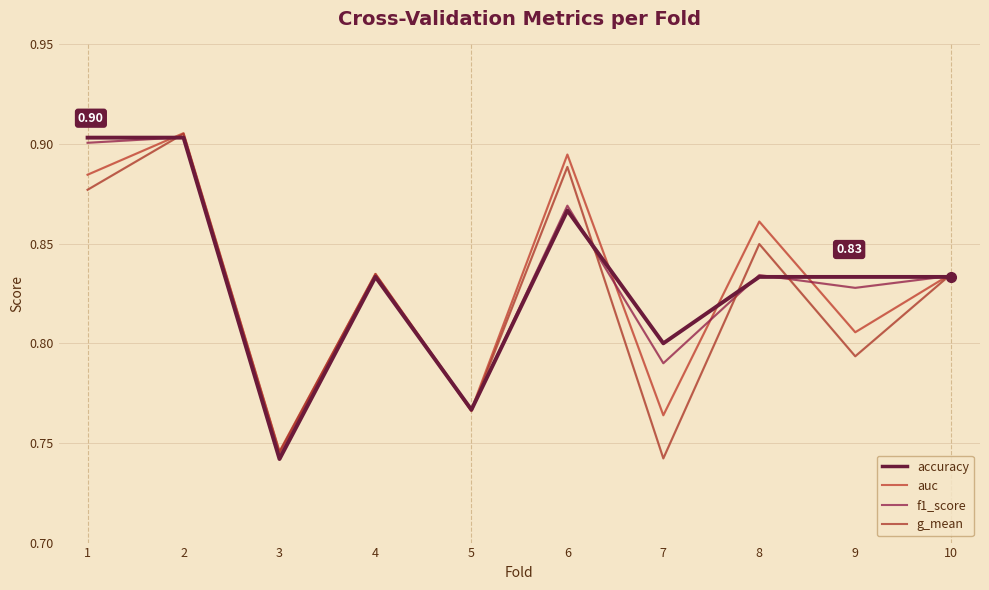

The g_mean series shows 0.2 at 7. True or false?

False